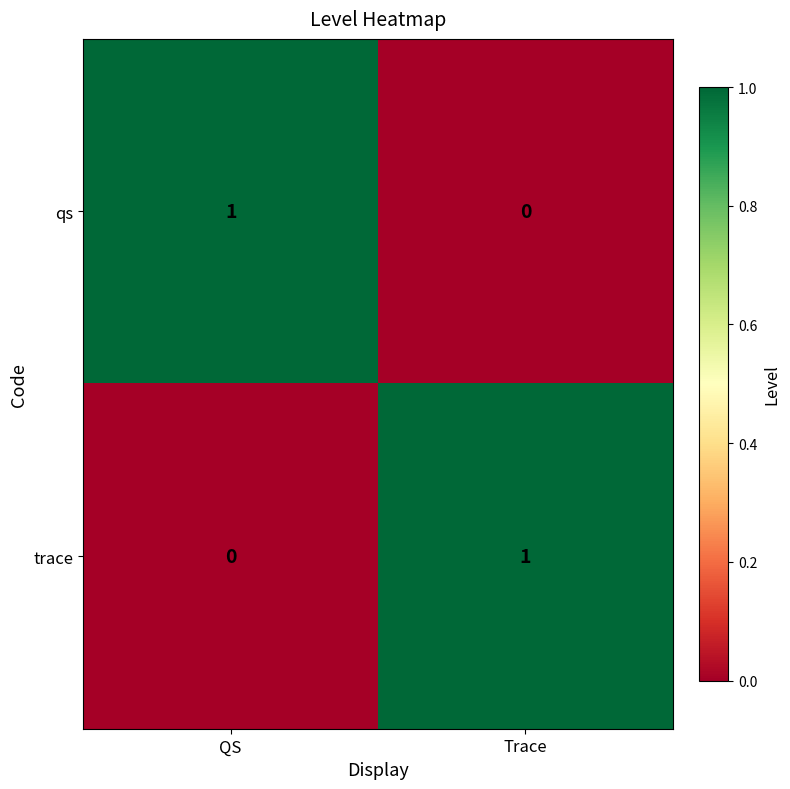

The trace series shows 1 at Trace. True or false?

True